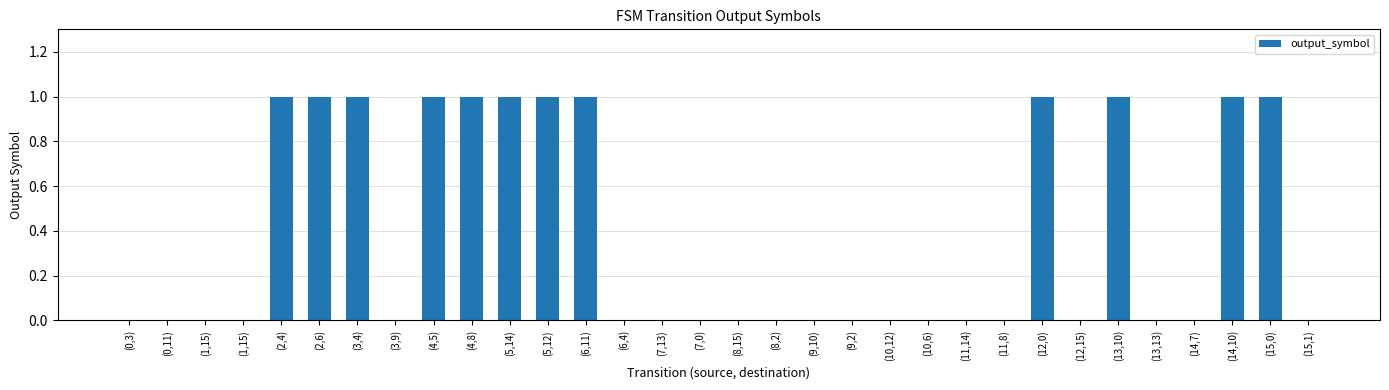

Reading left to right, extract all data points from this chart.

(0,3)=0	(0,11)=0	(1,15)=0	(1,15)=0	(2,4)=1	(2,6)=1	(3,4)=1	(3,9)=0	(4,5)=1	(4,8)=1	(5,14)=1	(5,12)=1	(6,11)=1	(6,4)=0	(7,13)=0	(7,0)=0	(8,15)=0	(8,2)=0	(9,10)=0	(9,2)=0	(10,12)=0	(10,6)=0	(11,14)=0	(11,8)=0	(12,0)=1	(12,15)=0	(13,10)=1	(13,13)=0	(14,7)=0	(14,10)=1	(15,0)=1	(15,1)=0